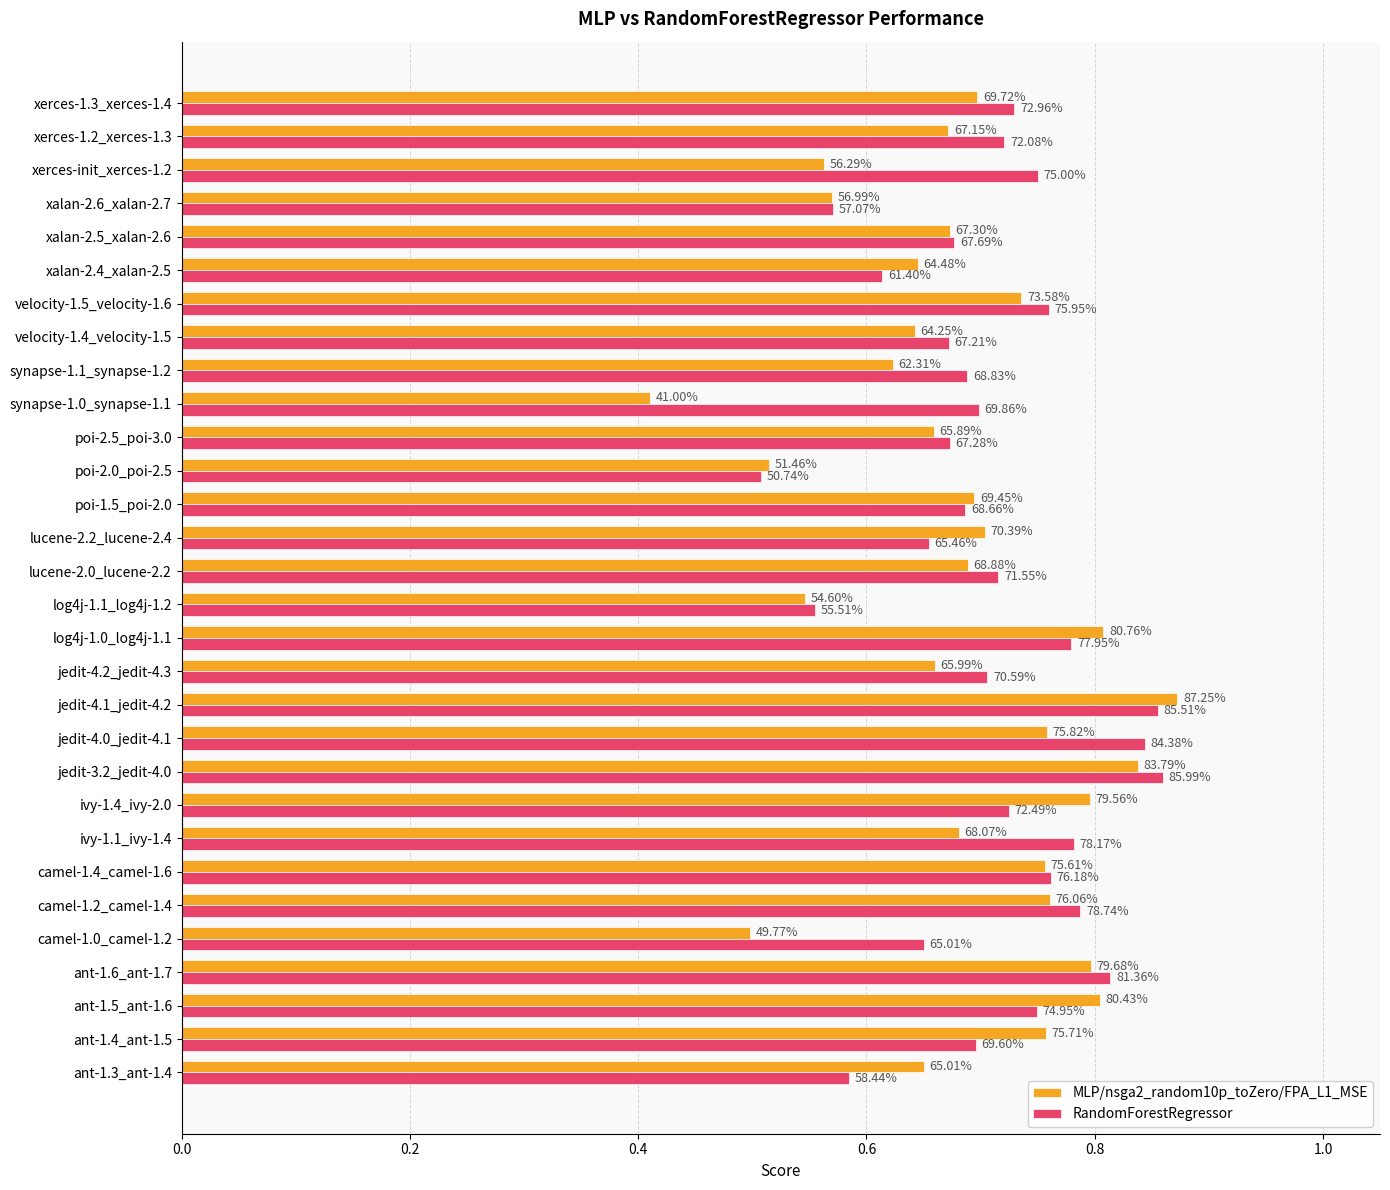

What are all the series names shown in the legend?

MLP/nsga2_random10p_toZero/FPA_L1_MSE, RandomForestRegressor